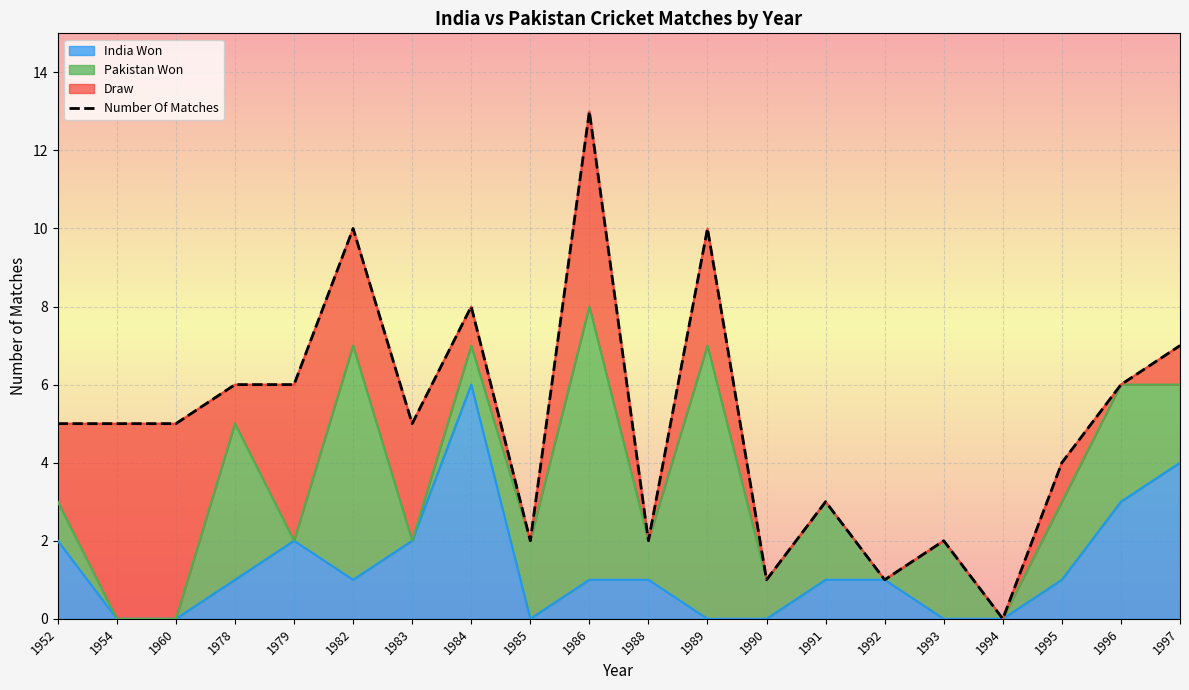

What is the sum of all values?

101